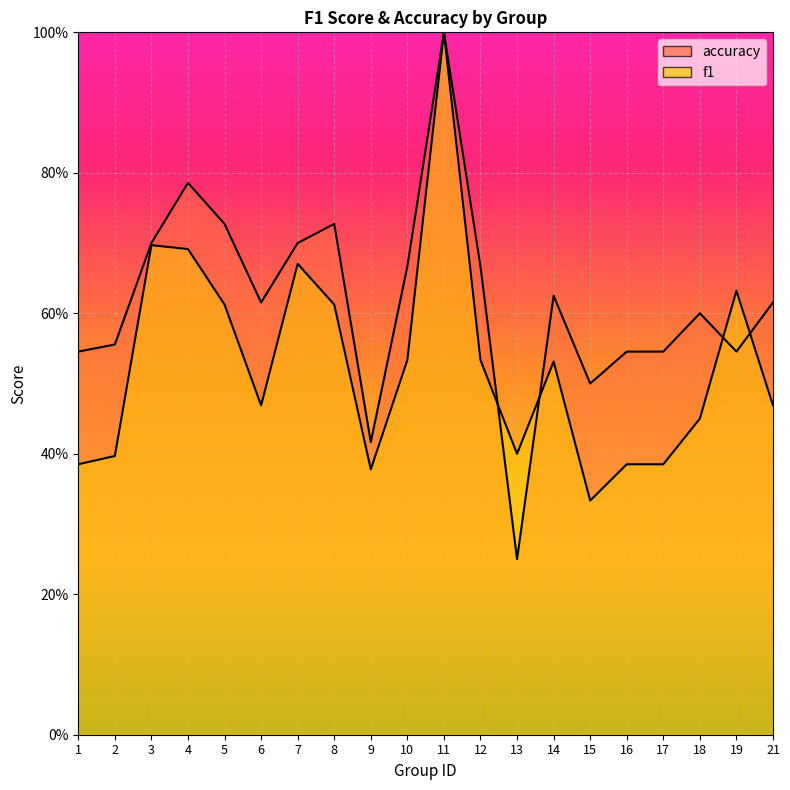

Reading right to left, what are all the values shown in this chart?

f1: 21=0.5	19=0.6	18=0.5	17=0.4	16=0.4	15=0.3	14=0.5	13=0.4	12=0.5	11=1.0	10=0.5	9=0.4	8=0.6	7=0.7	6=0.5	5=0.6	4=0.7	3=0.7	2=0.4	1=0.4
accuracy: 21=0.6	19=0.5	18=0.6	17=0.5	16=0.5	15=0.5	14=0.6	13=0.2	12=0.7	11=1.0	10=0.7	9=0.4	8=0.7	7=0.7	6=0.6	5=0.7	4=0.8	3=0.7	2=0.6	1=0.5